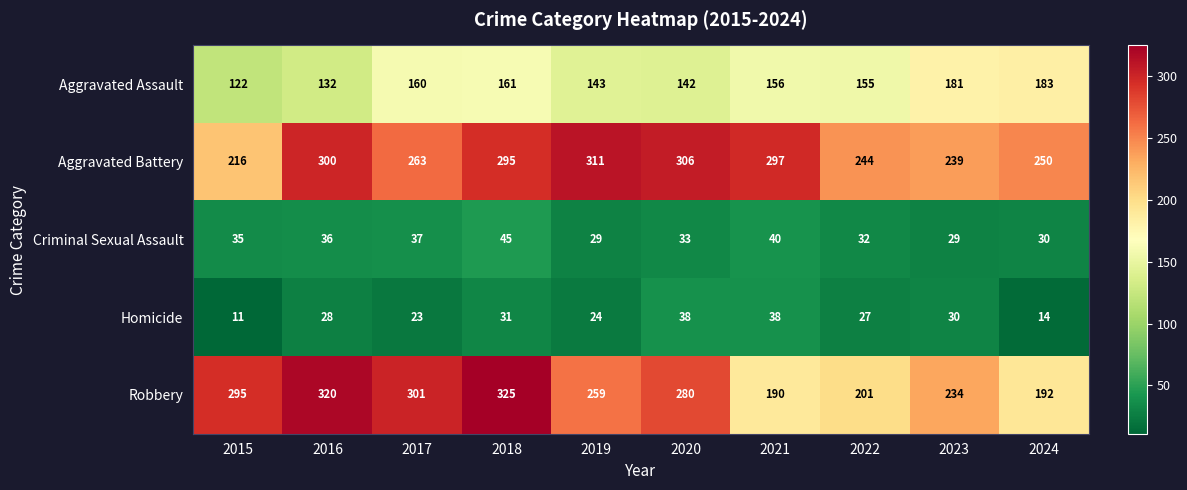

Which series changed the most between 2015 and 2018?

Aggravated Battery